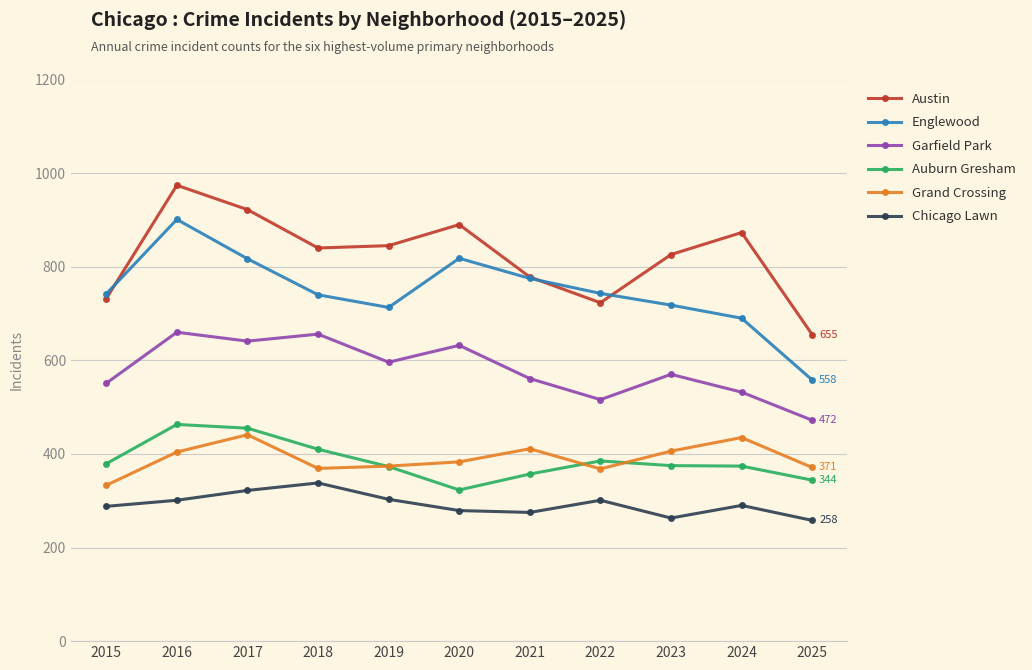

The value of Chicago Lawn at 2025 is 258. True or false?

True